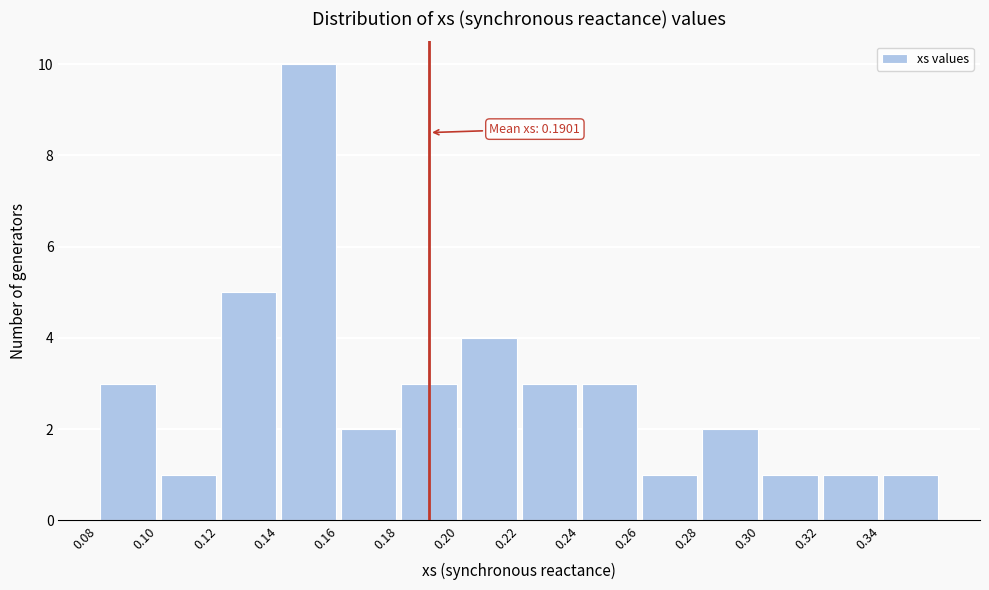

Over which range of the x-axis is the bar tallest?

0.14 to 0.16